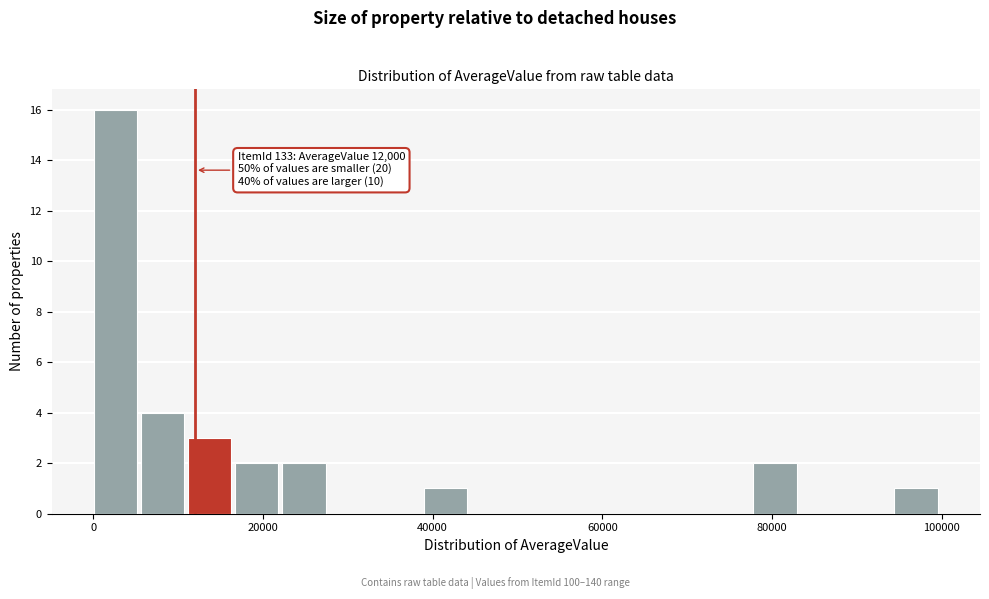

Around what value on the x-axis is the tallest bar? Give the approximate position of its centre, as read against the axis.

2000